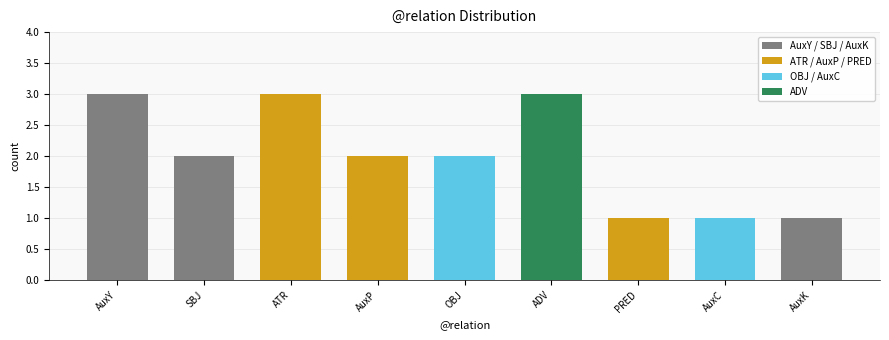

Reading left to right, extract all data points from this chart.

AuxY=3	SBJ=2	ATR=3	AuxP=2	OBJ=2	ADV=3	PRED=1	AuxC=1	AuxK=1